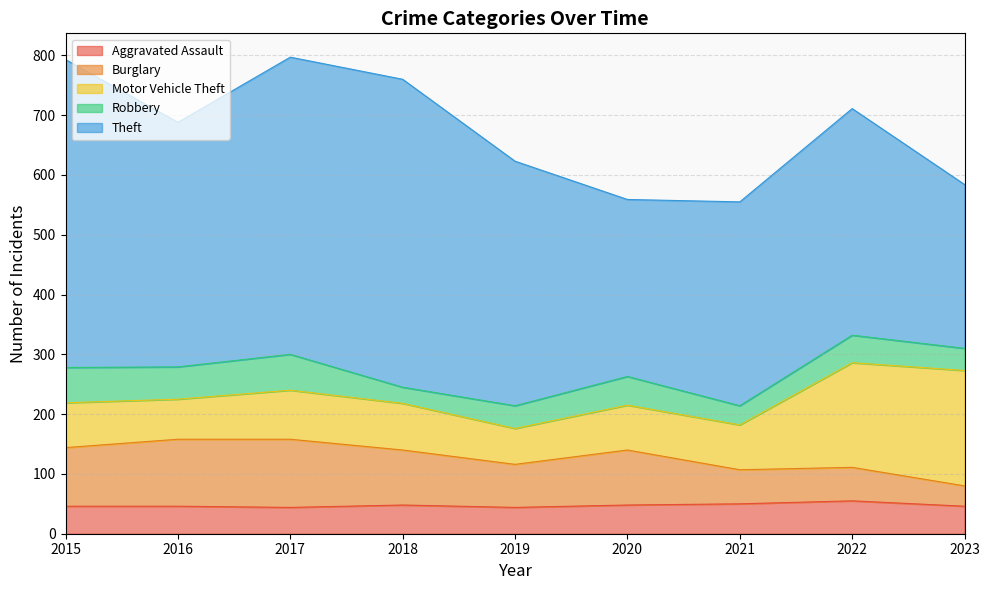

What is the average value of the Theft series?

404